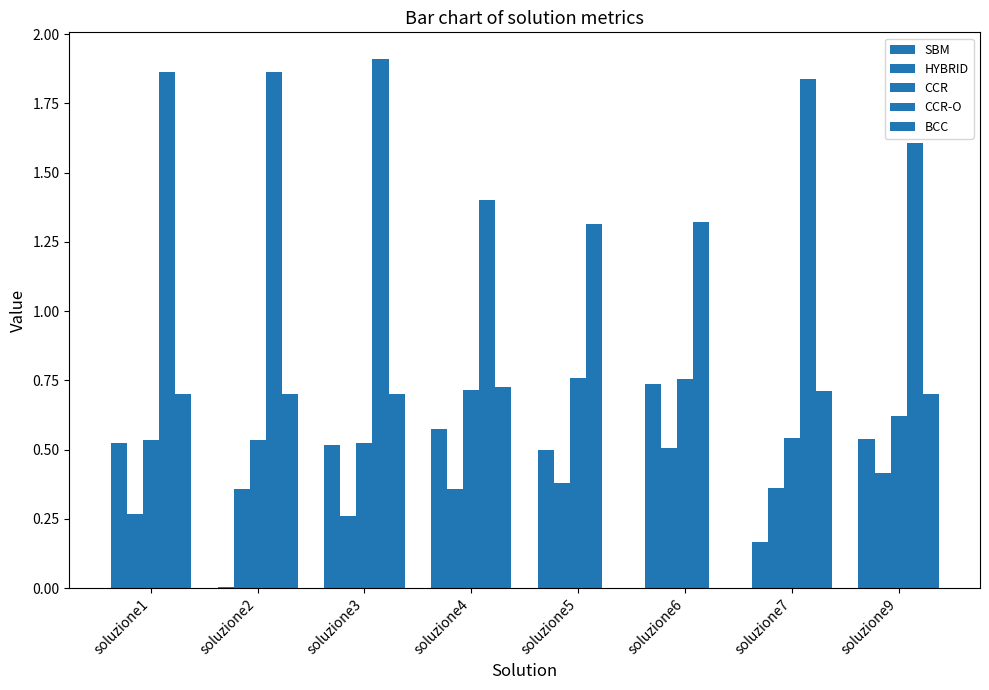

What is the sum of all BCC values?

4.2